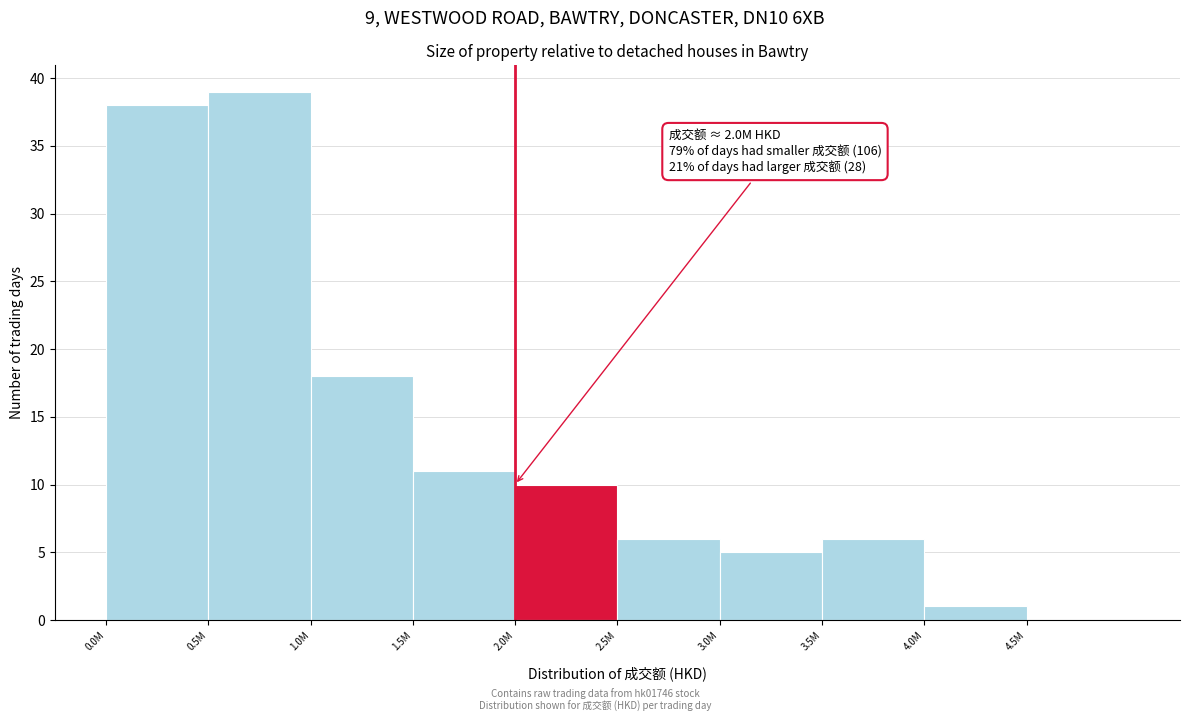

Reading right to left, list all the values displayed in this chart.

4.5M=0	4.0M=1	3.5M=6	3.0M=5	2.5M=6	2.0M=10	1.5M=11	1.0M=18	0.5M=39	0.0M=38